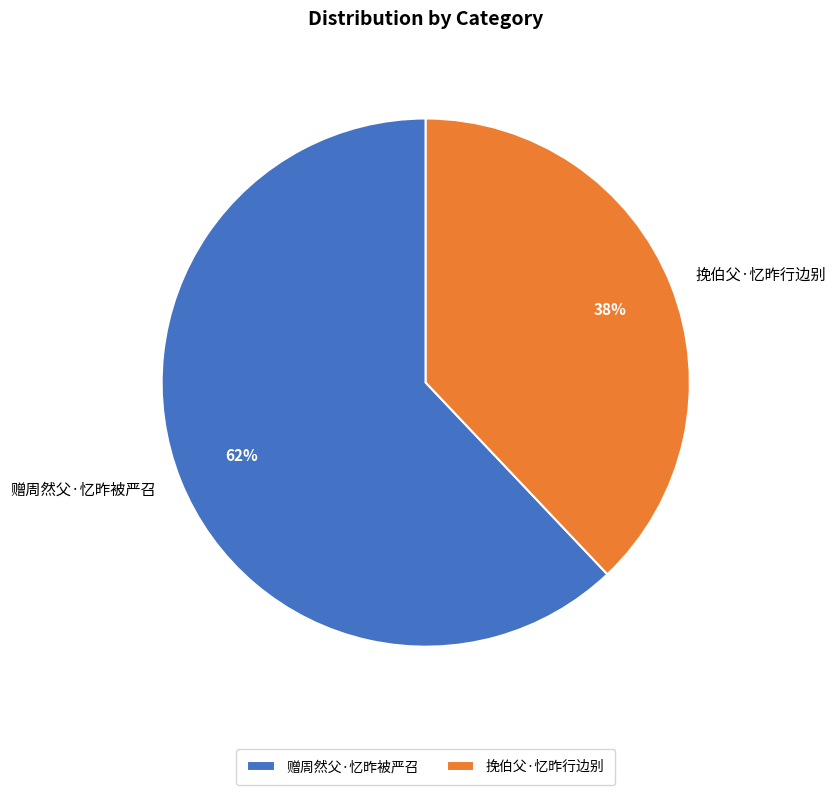

Between 挽伯父·忆昨行边别 and 赠周然父·忆昨被严召, which is larger?

赠周然父·忆昨被严召